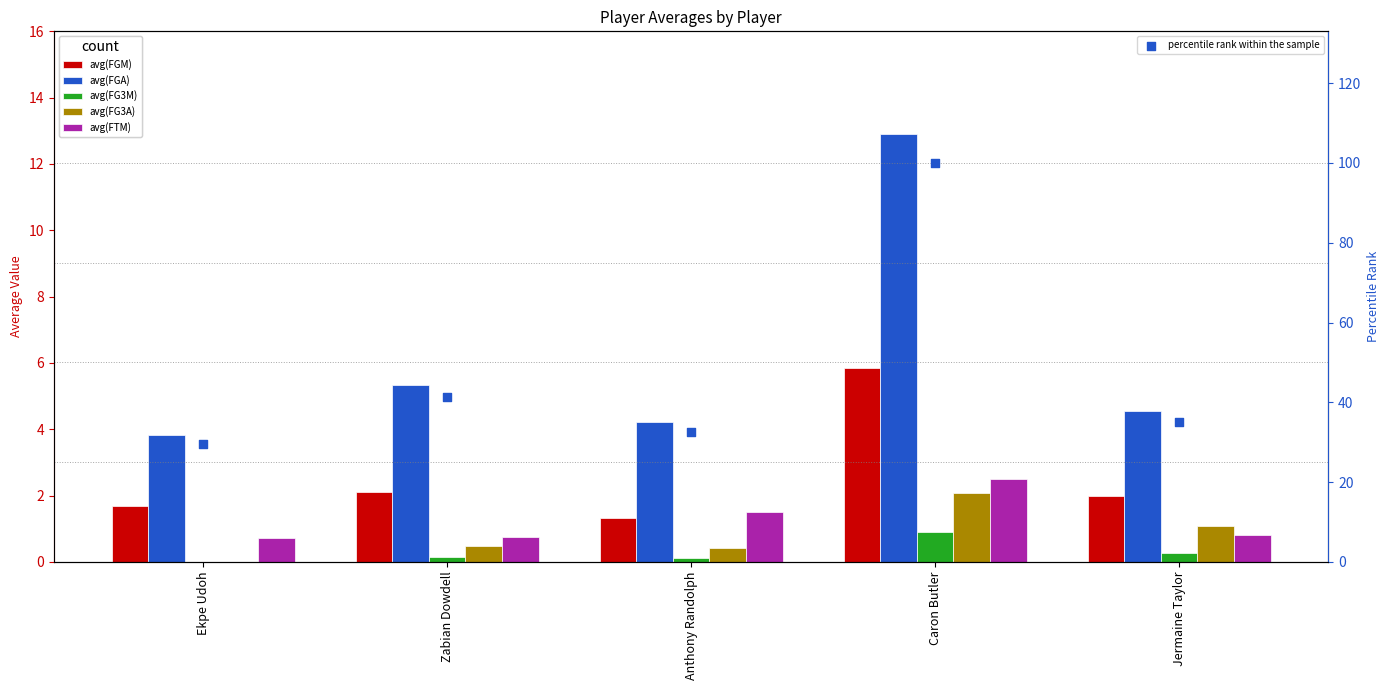

At which category is the sum across all series the highest?

Caron Butler